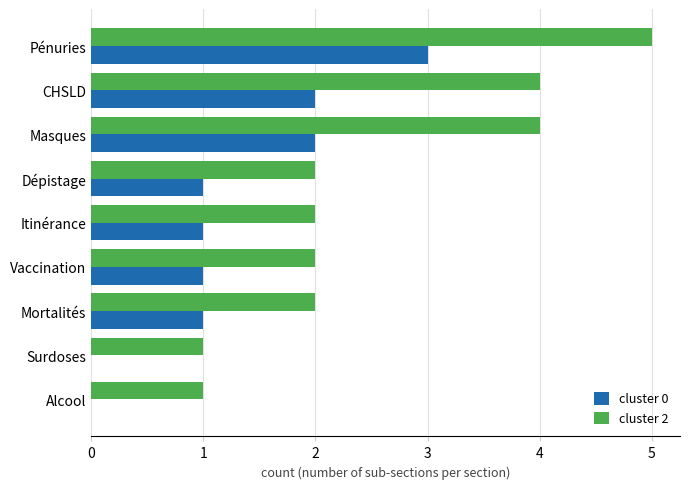

At which category does the chart reach its peak across all series?

Pénuries